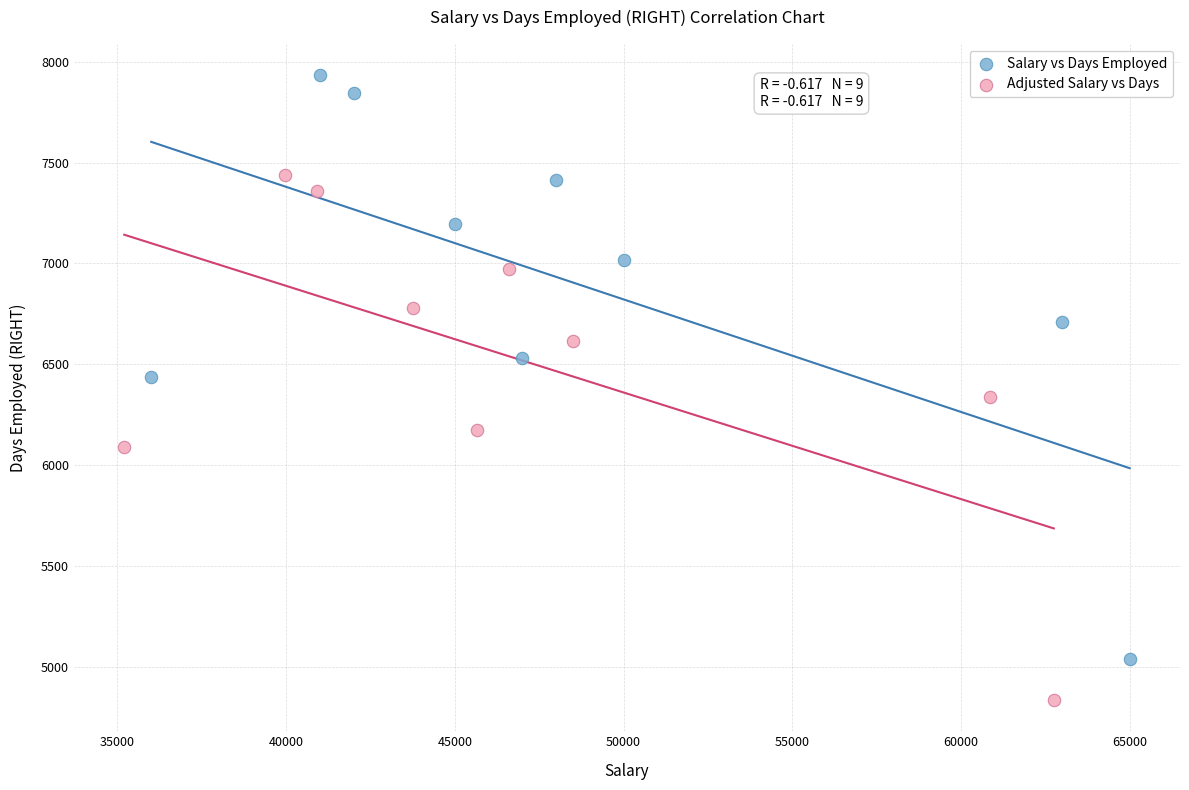

What are all the series names shown in the legend?

Salary vs Days Employed, Adjusted Salary vs Days